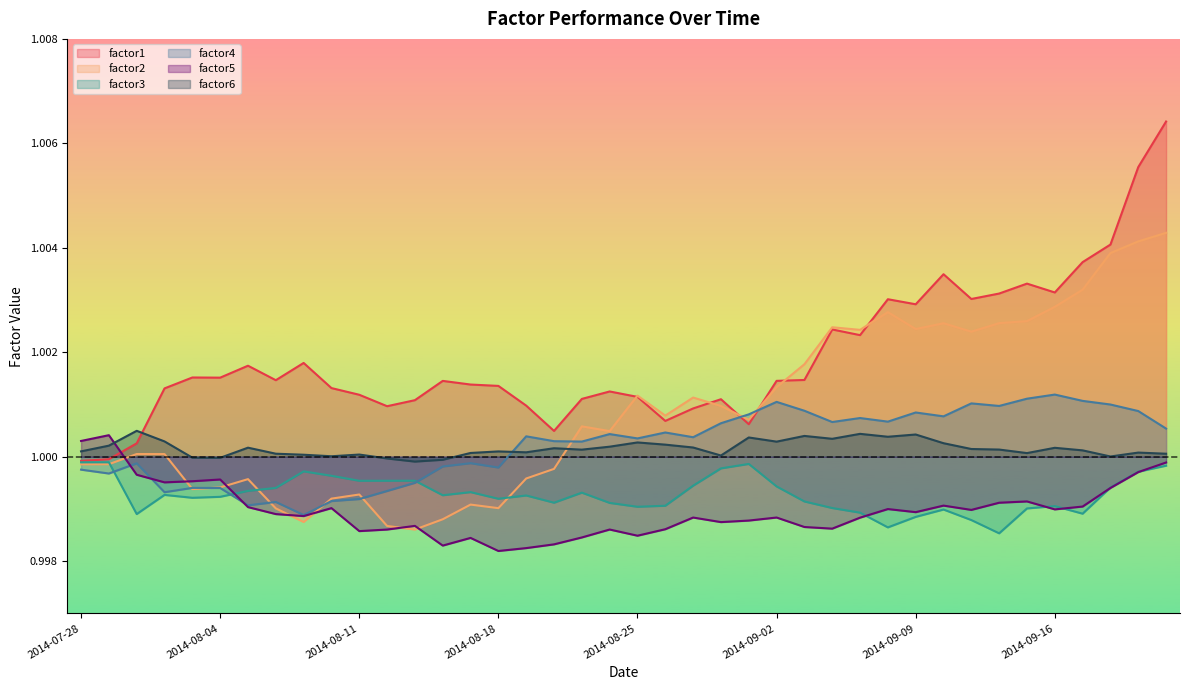

What is the value of the factor1 point at the 20th from the left?

1.0